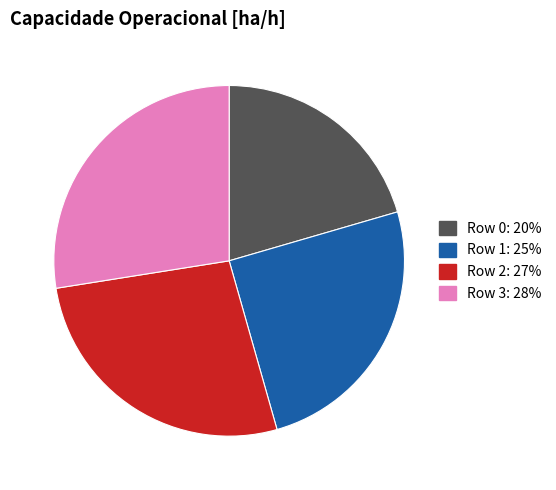

Does Row 2 account for over 50% of the chart?

No